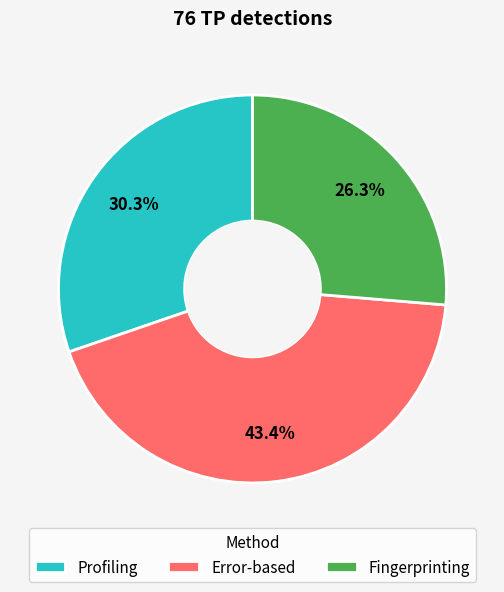

Which slice is the largest?

Error-based